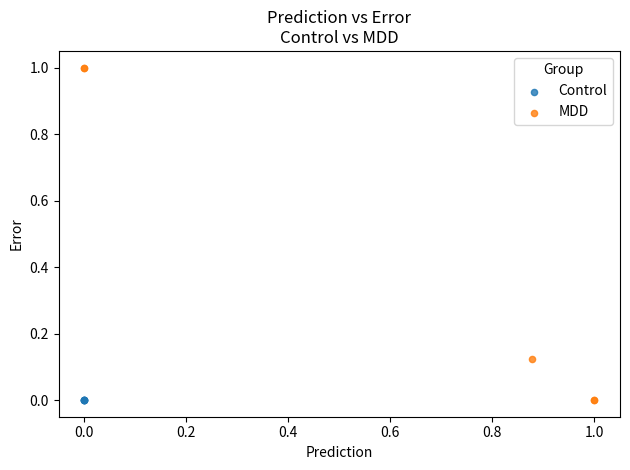

Which series reaches the maximum Y coordinate?

MDD